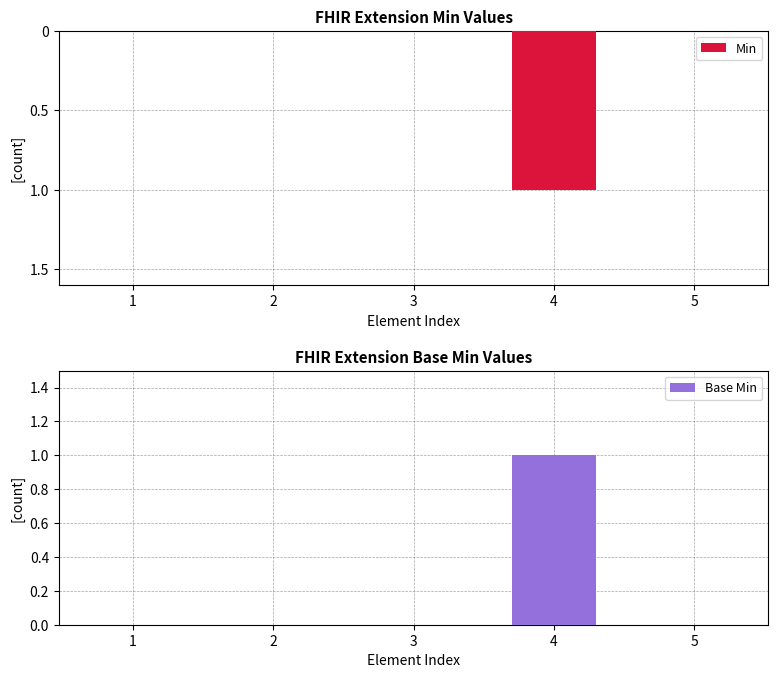

The Min series shows -2 at 4. True or false?

False